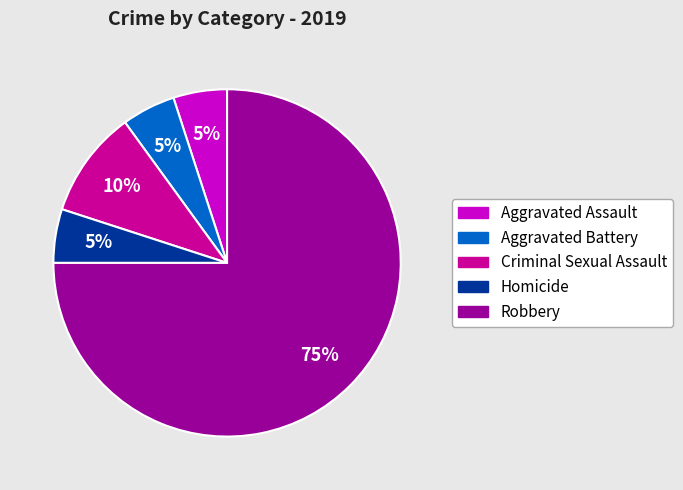

To the nearest percent, what is the average slice percentage?

20%